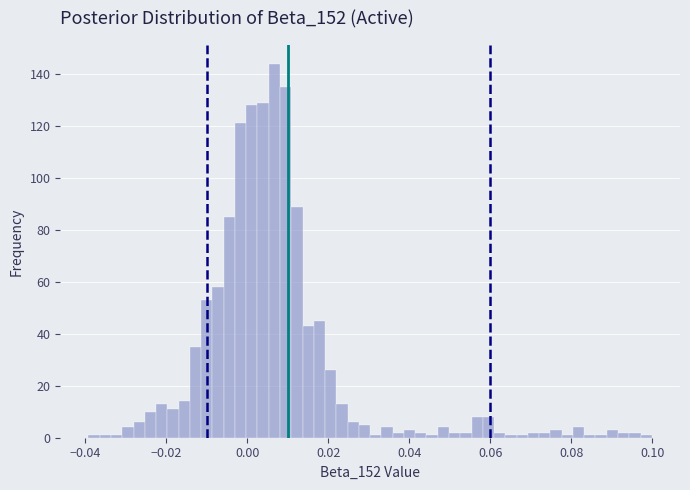

Read against the x-axis, roughly where is the centre of the tallest bar?

0.006